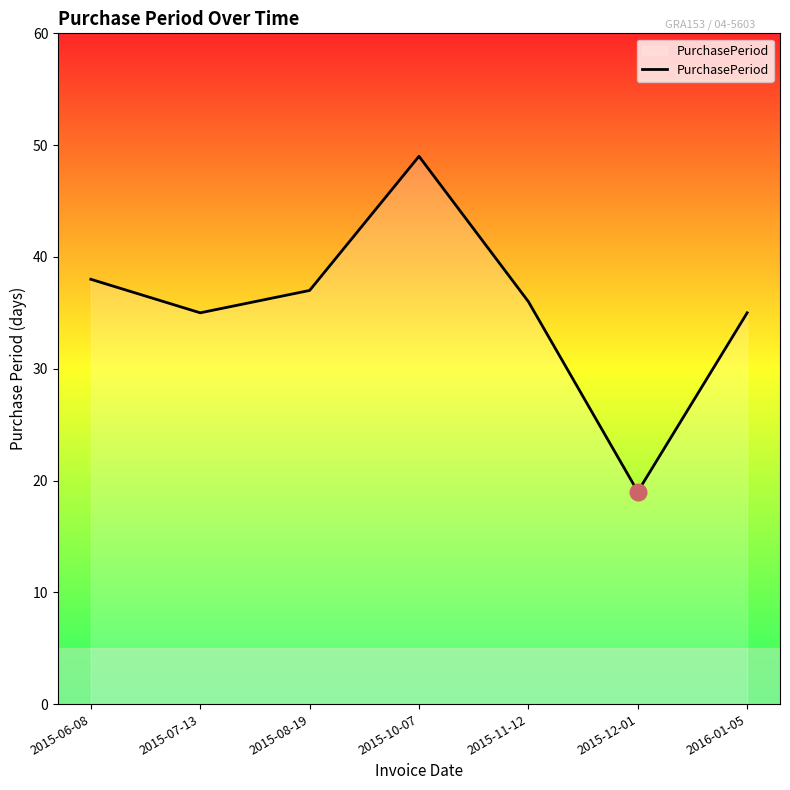

What is the difference between the maximum and minimum values?

30